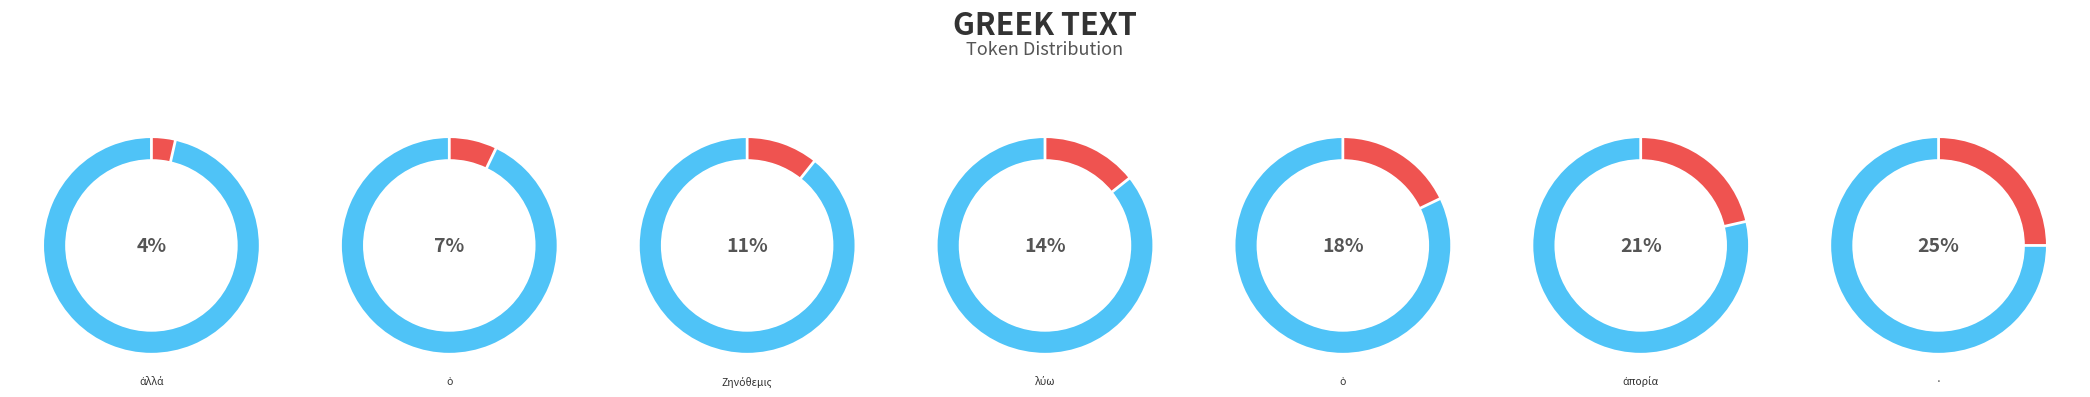

How many slices are in this pie chart?

7